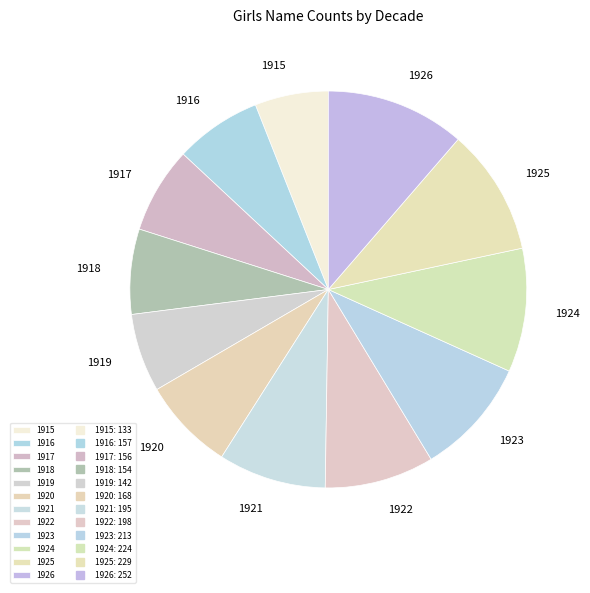

Is the sum of 1915 and 1924 greater than half?

No